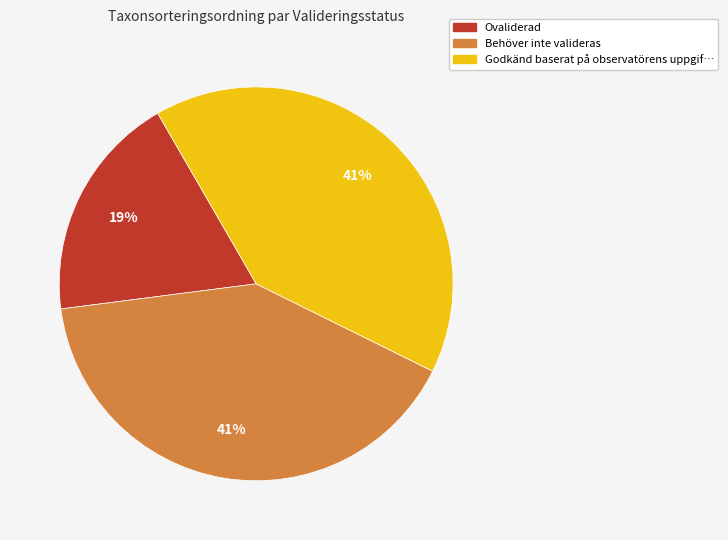

To the nearest percent, what is the average slice percentage?

33%